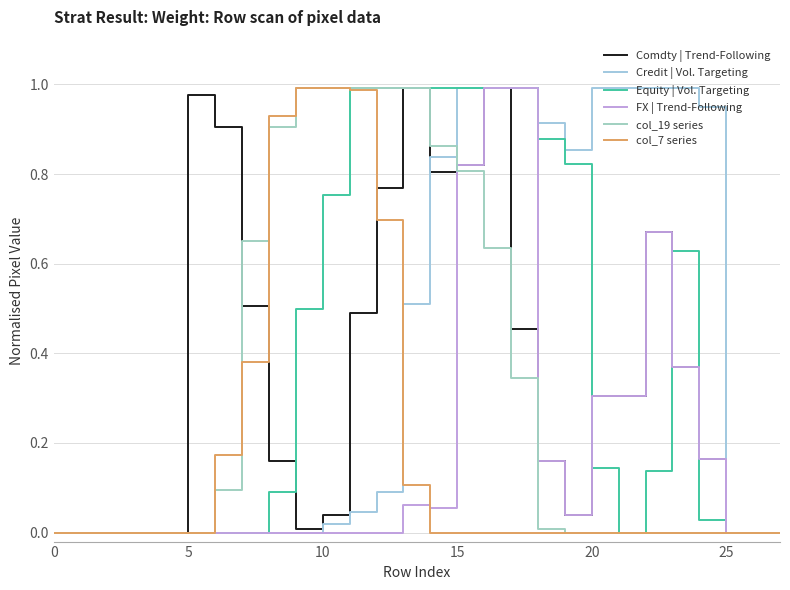

What are all the series names shown in the legend?

Comdty | Trend-Following, Credit | Vol. Targeting, Equity | Vol. Targeting, FX | Trend-Following, col_19 series, col_7 series